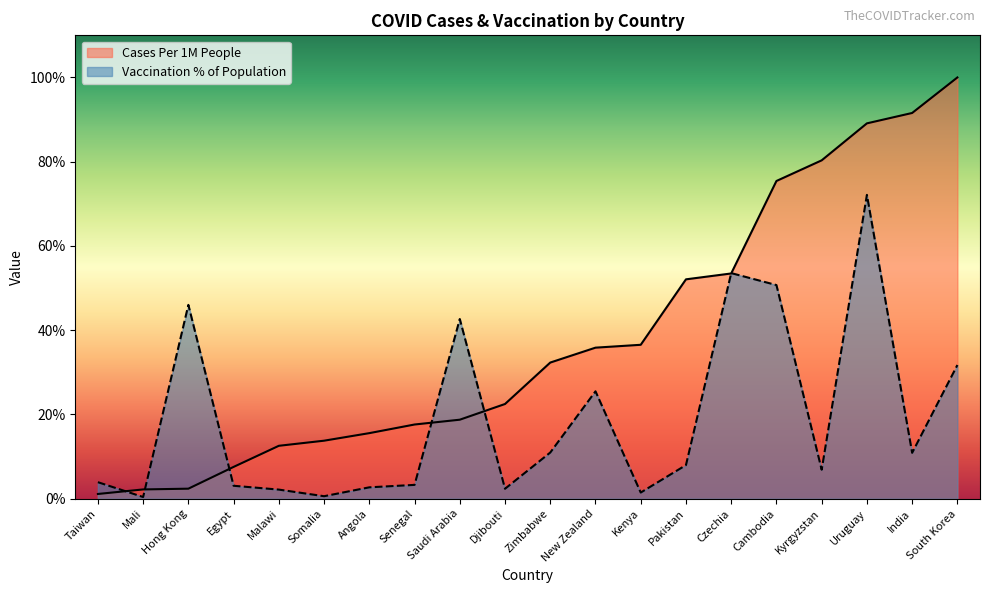

Reading left to right, extract all data points from this chart.

Cases Per 1M People: 1.1	2.2	2.4	7.6	12.6	13.8	15.6	17.6	18.8	22.5	32.3	35.9	36.5	52.1	53.5	75.4	80.3	89.1	91.6	100.0
Vaccination % of Population: 3.9	0.4	46.0	3.1	2.2	0.6	2.7	3.3	42.7	2.4	11.0	25.5	1.5	8.0	53.6	50.7	6.9	72.1	10.9	31.7